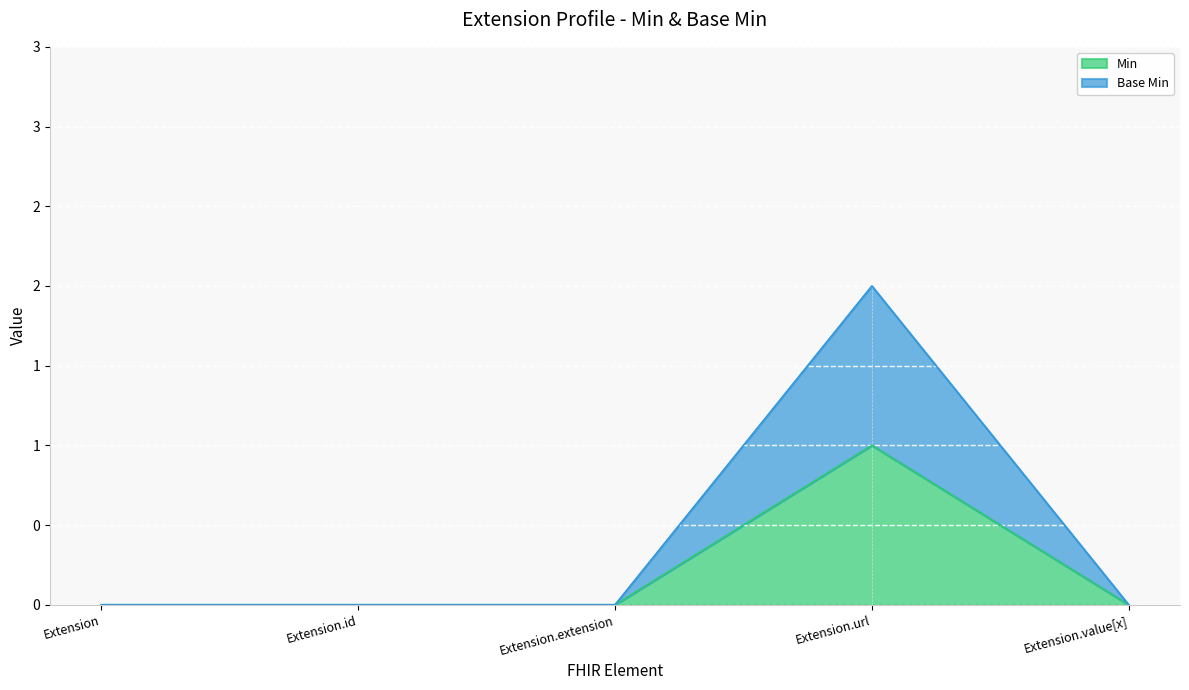

Is the value of Base Min at Extension.id greater than the value of Min at Extension.extension?

No